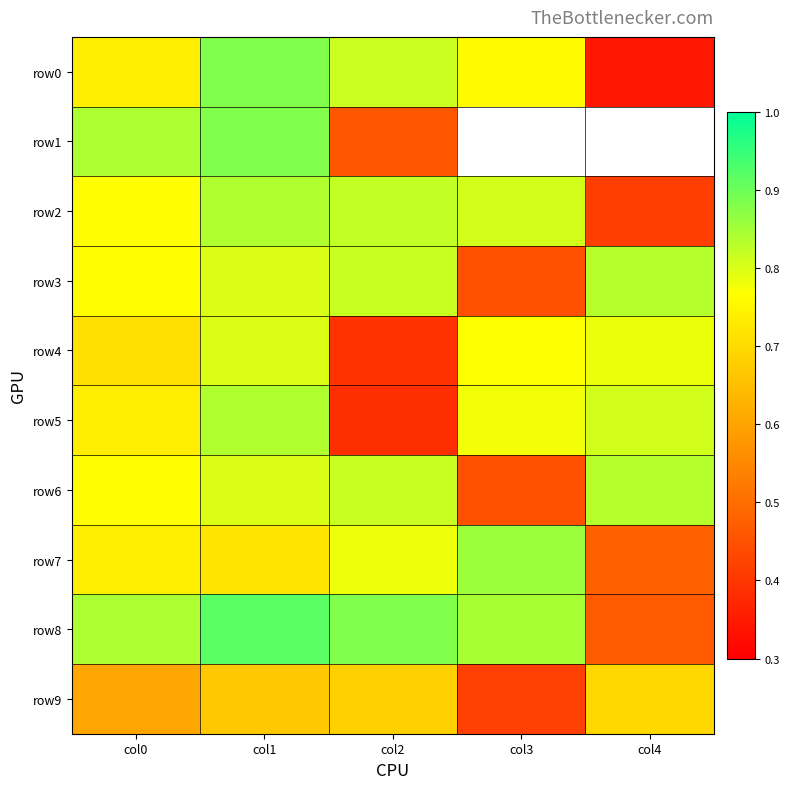

The row1 series shows 0.2 at col0. True or false?

False